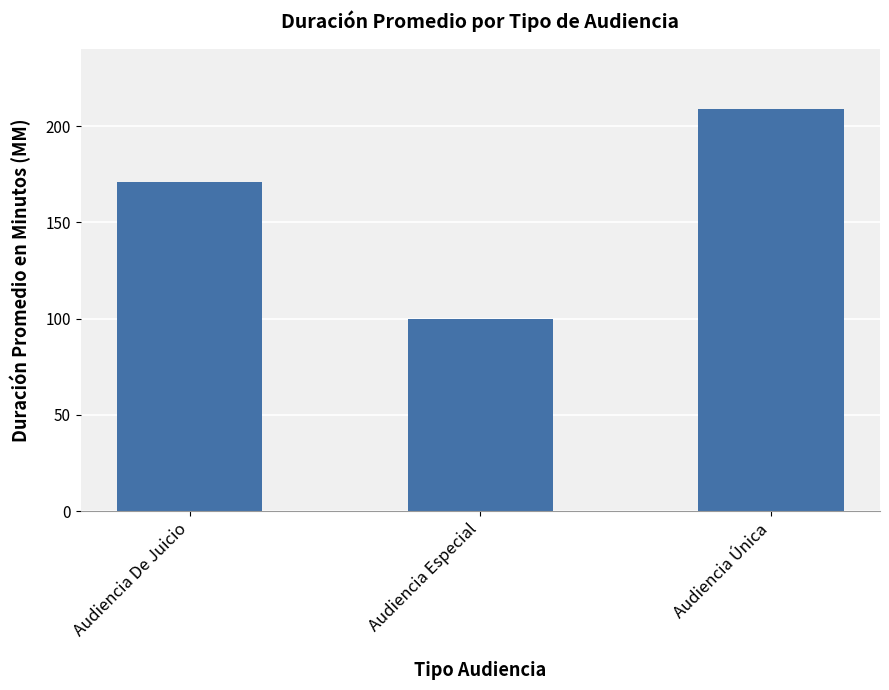

What is the average value?

160